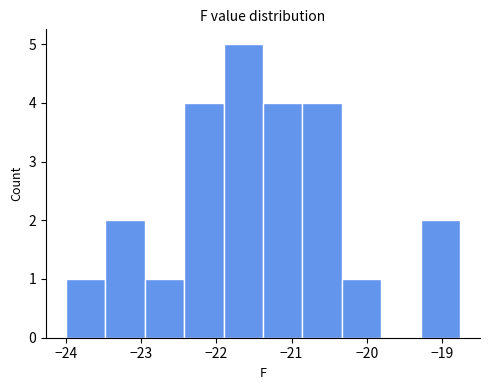

What is the height of the bar covering -24.0 to -23.5 on the x-axis? Neither the bar edges nor the heights are printed on the chart, so give them approximately, as read against the axes.

1